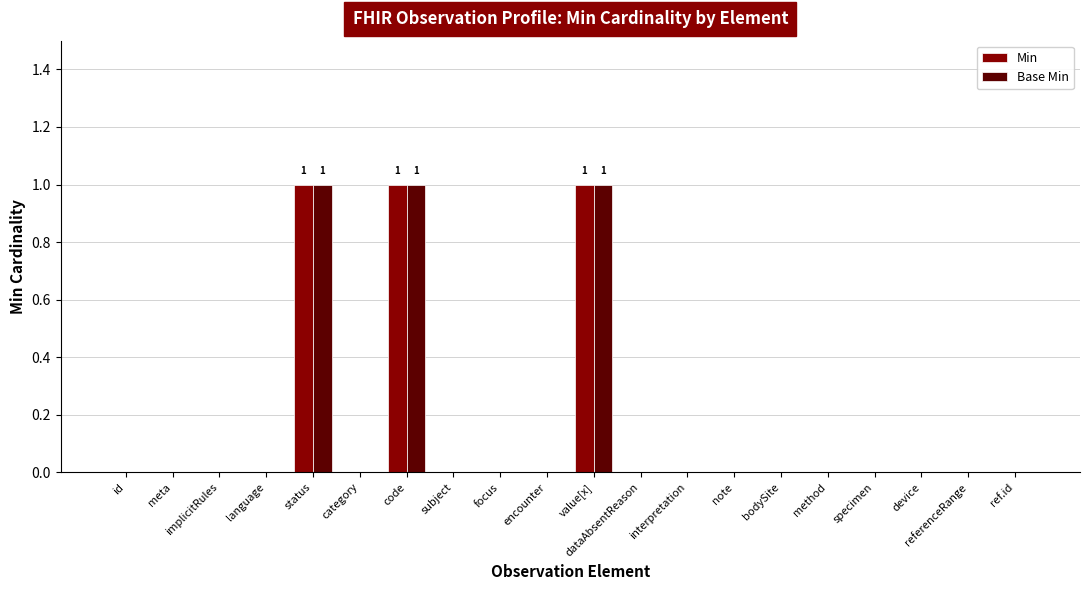

True or false: Min has a value of 1 at status.

True